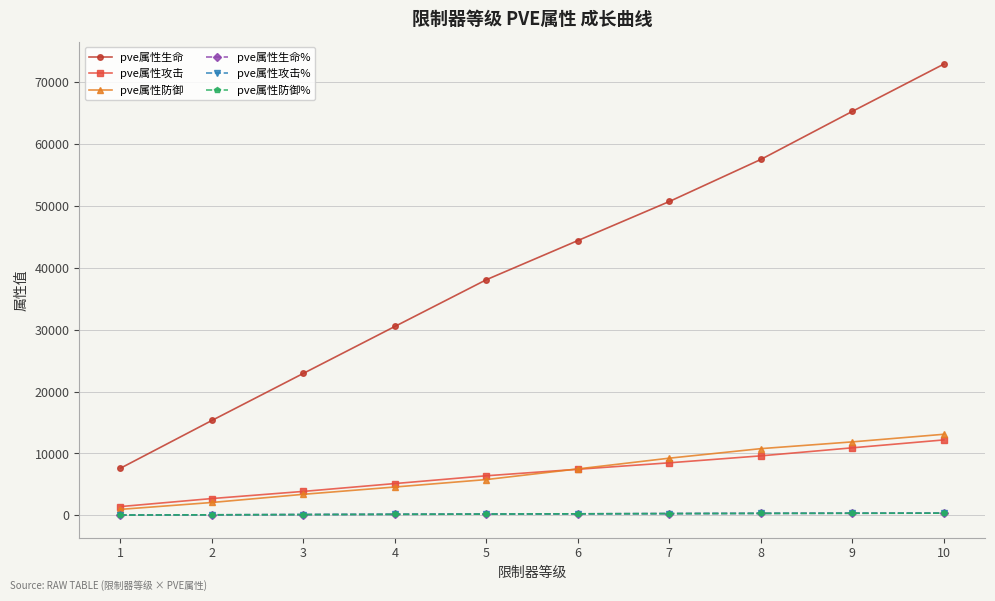

What is the sum of the pve属性生命 values at 3 and 1?

30565